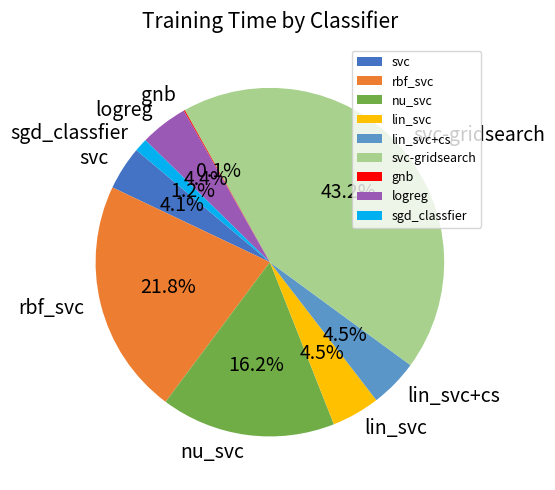

Is svc the majority of the pie?

No